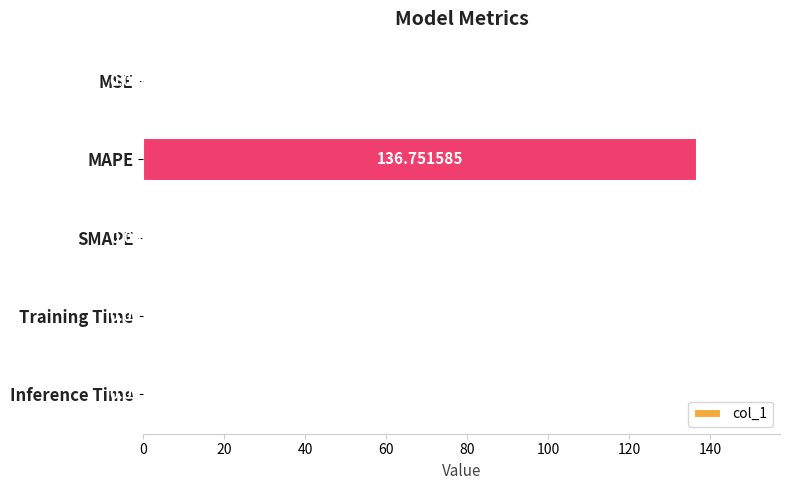

What is the sum of all values?

136.8